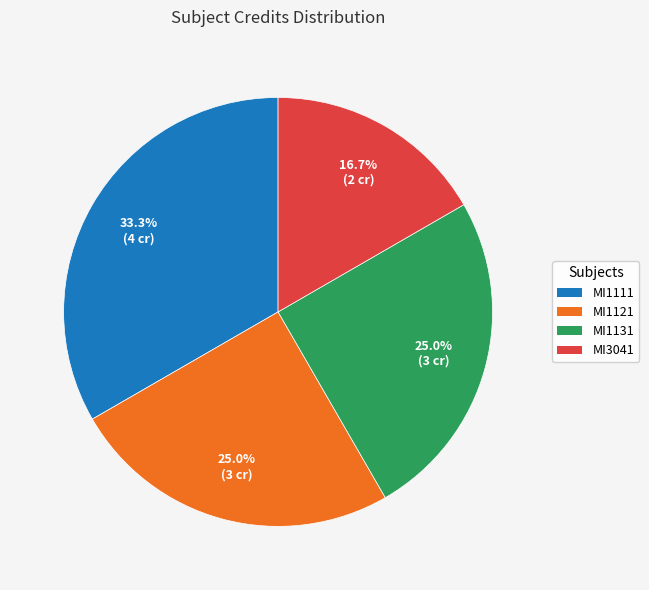

What is the largest slice in the pie chart?

MI1111